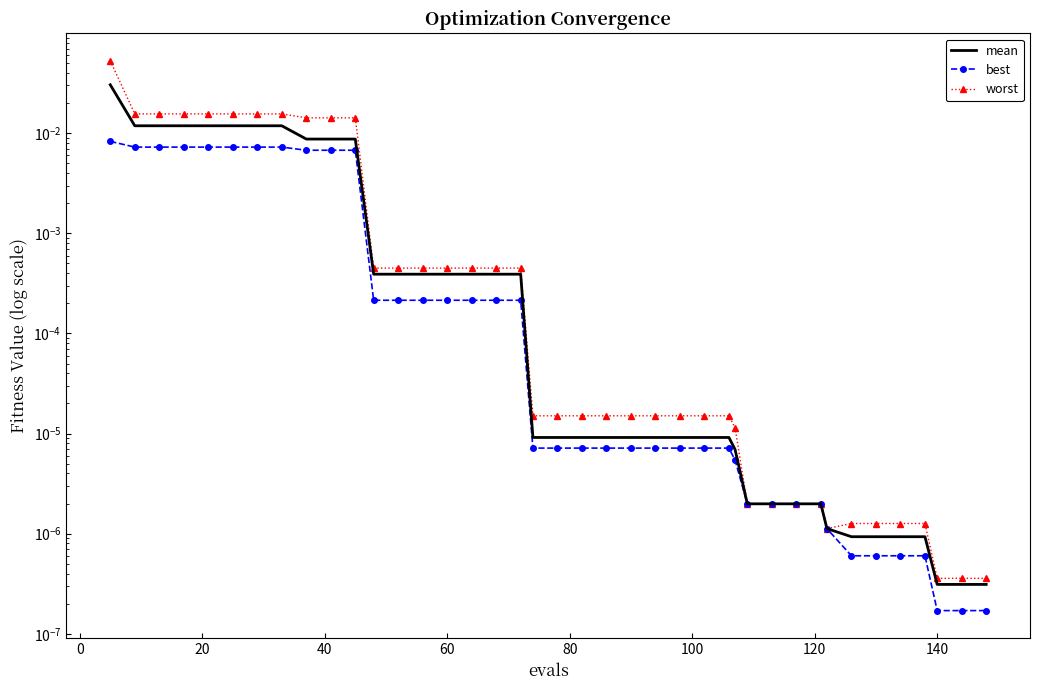

At how many categories does at least one series exceed 0?

40